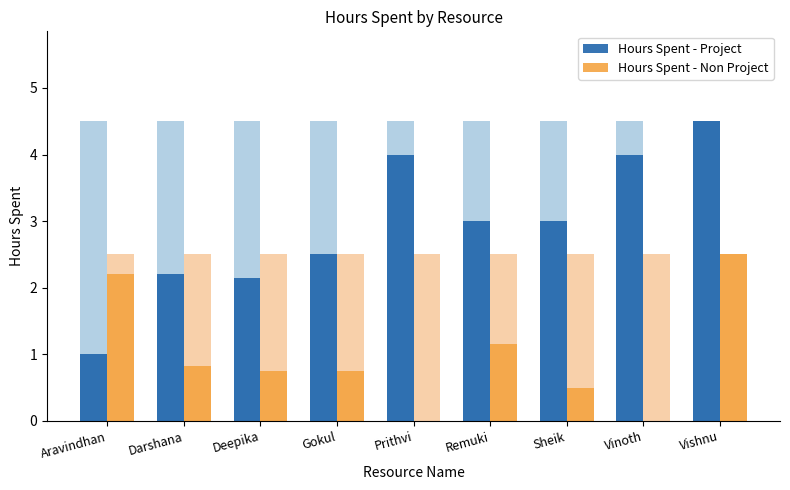

What is the difference between the Hours Spent - Non Project values at Deepika and Aravindhan?

1.5